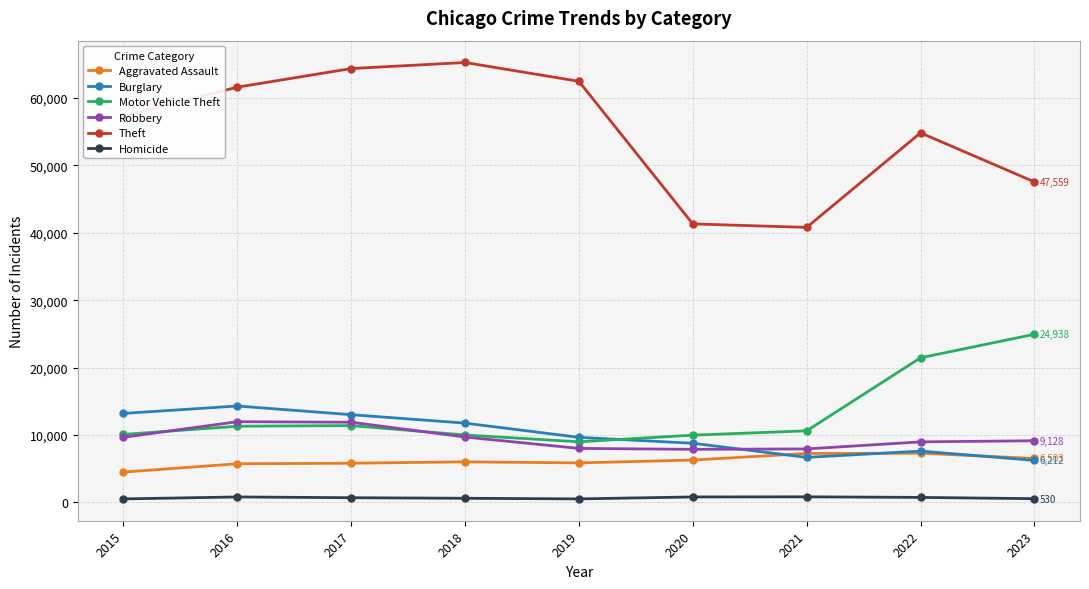

The value of Robbery at 2015 is 9638. True or false?

True